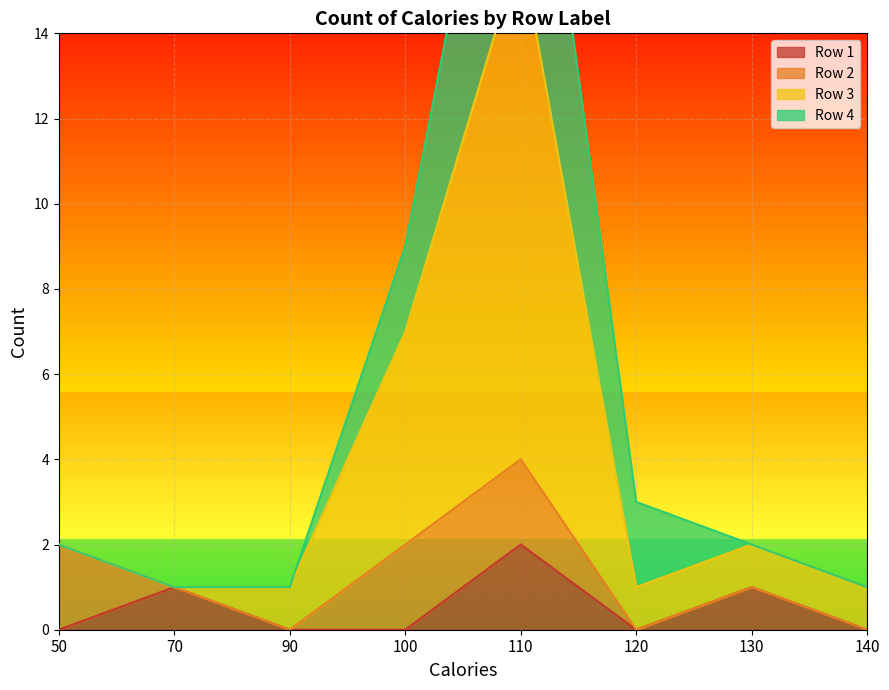

What is the difference between the Row 3 values at 130 and 70?

1